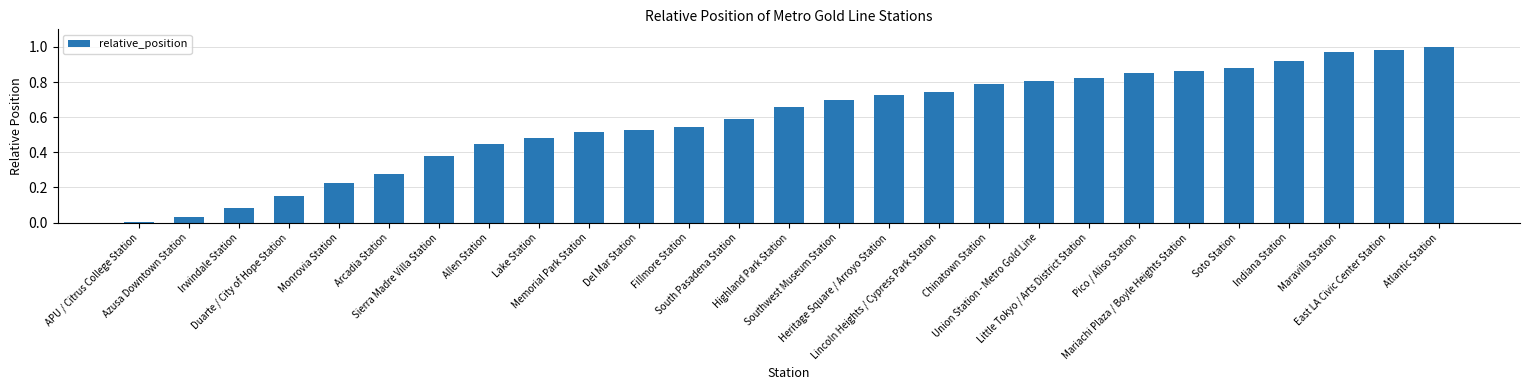

What is the label of the 22nd bar from the left?

Mariachi Plaza / Boyle Heights Station